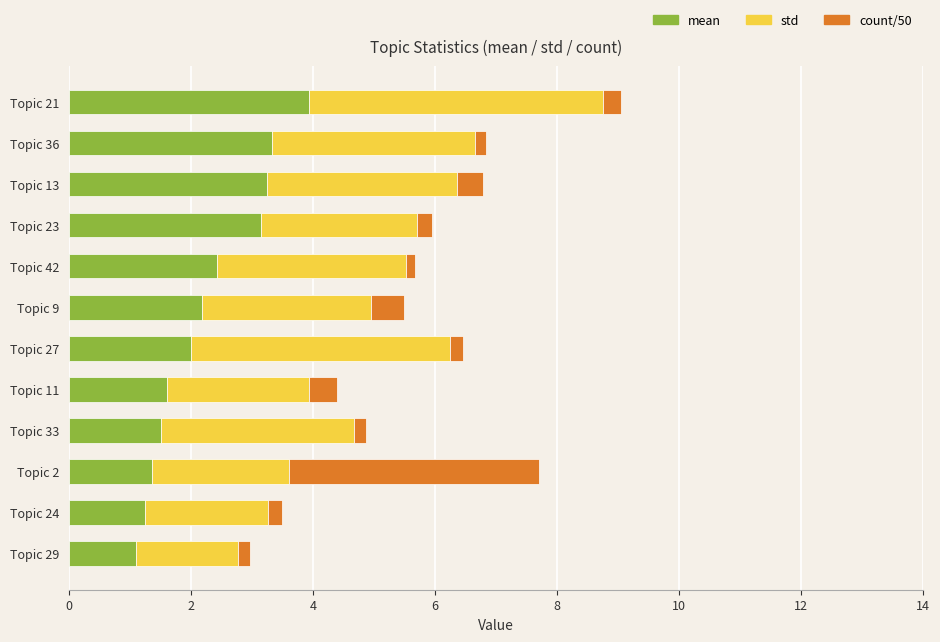

What is the lowest value of the mean series?

1.1